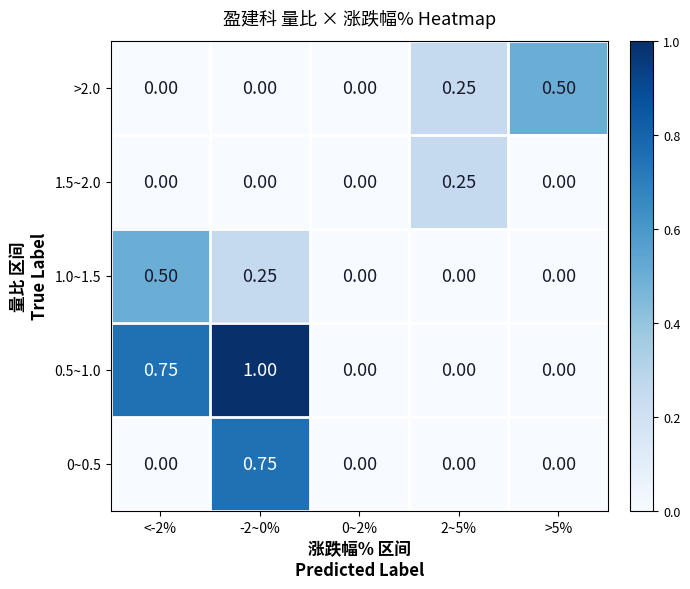

Is the value of >2.0 at >5% greater than the value of 0~0.5 at <-2%?

Yes